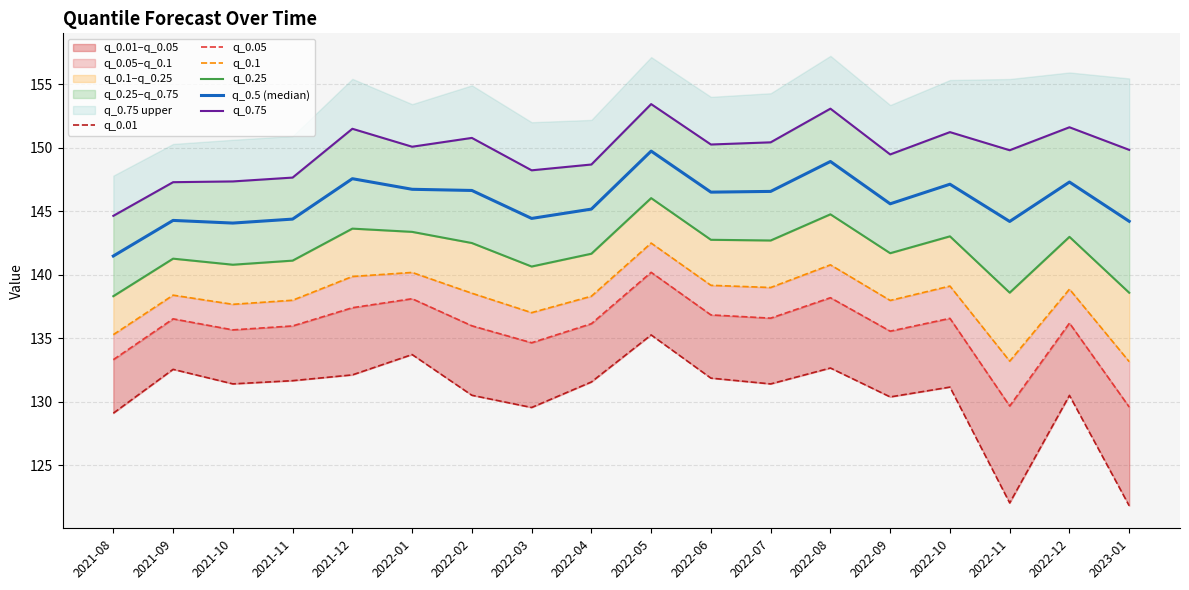

What position from the left is 2023-01?

18